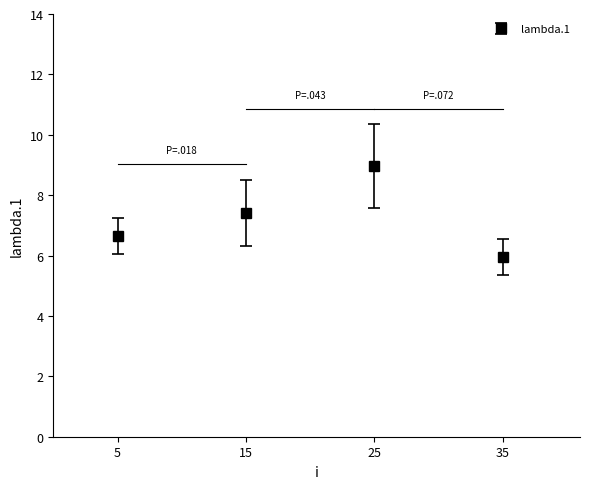

What is the change in value from 15 to 25?

+1.6